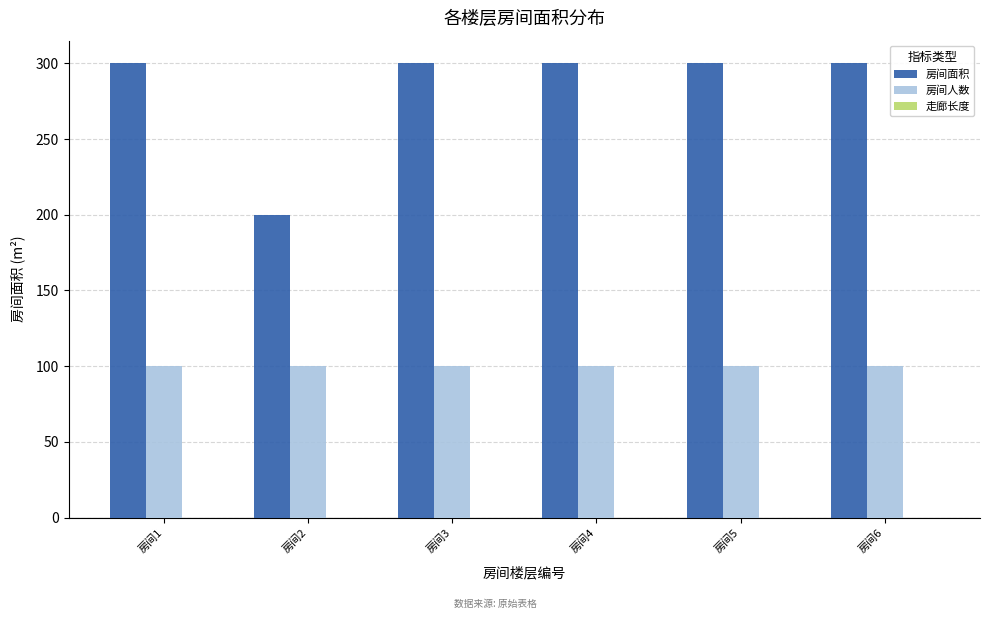

What is the total value across all series at 房间4?

400